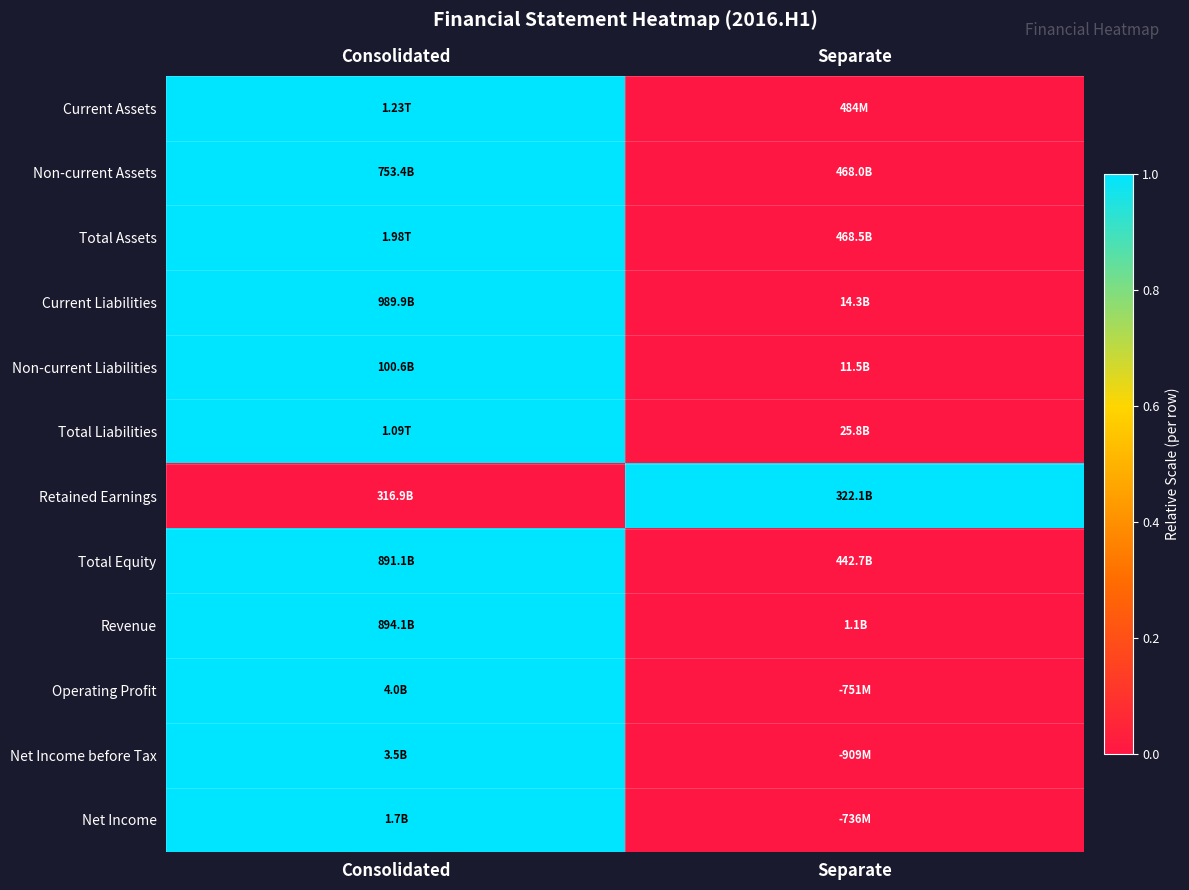

What is the total value across all series at Consolidated?

11